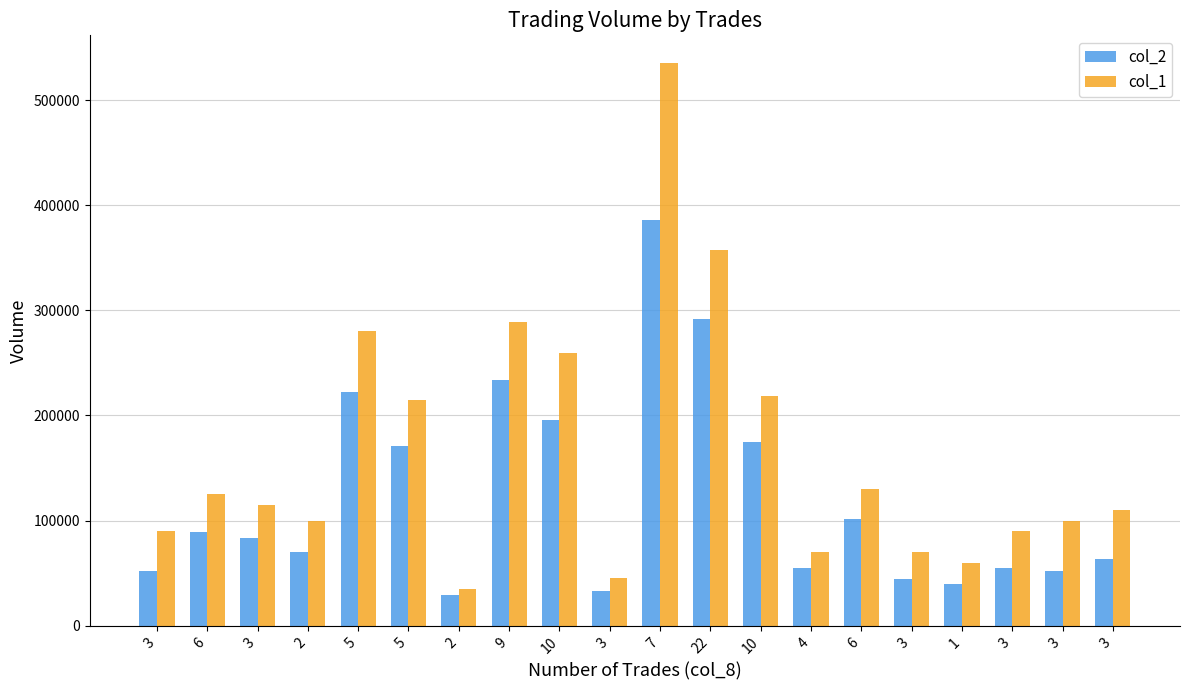

How many bars are there in total?

40